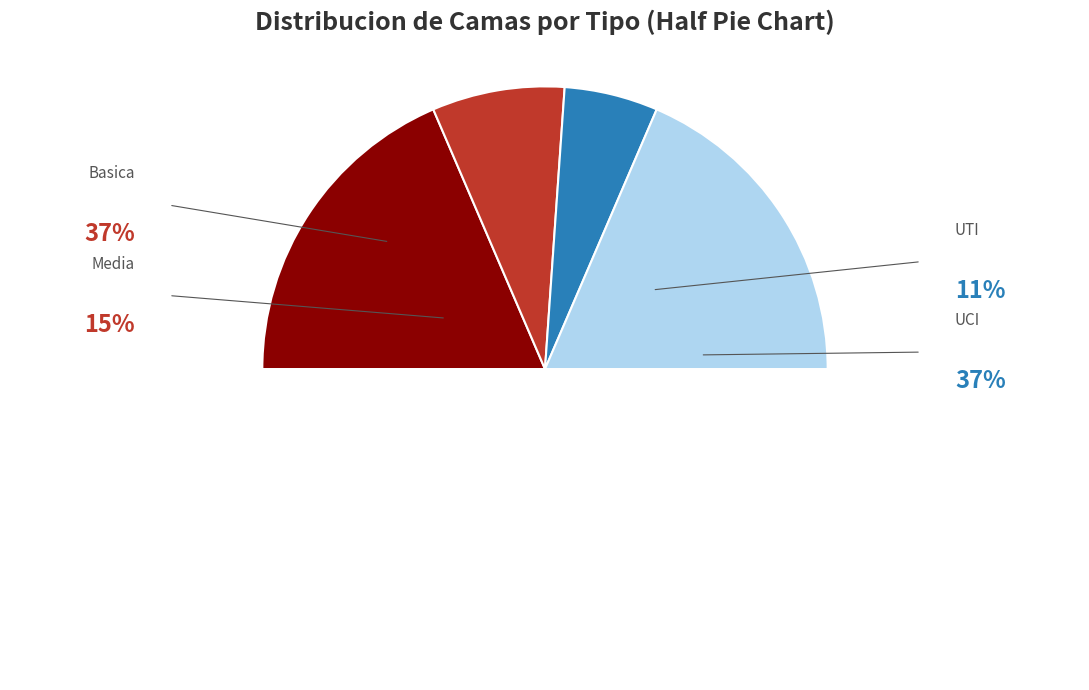

How many slices are in this pie chart?

5